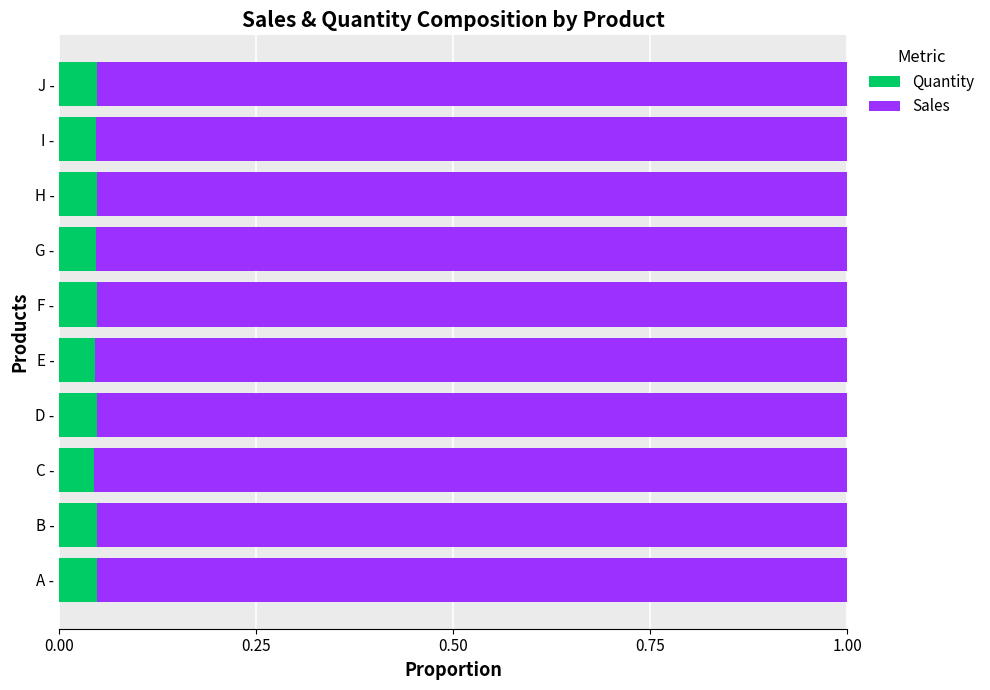

What is the sum of all Quantity values?

0.5